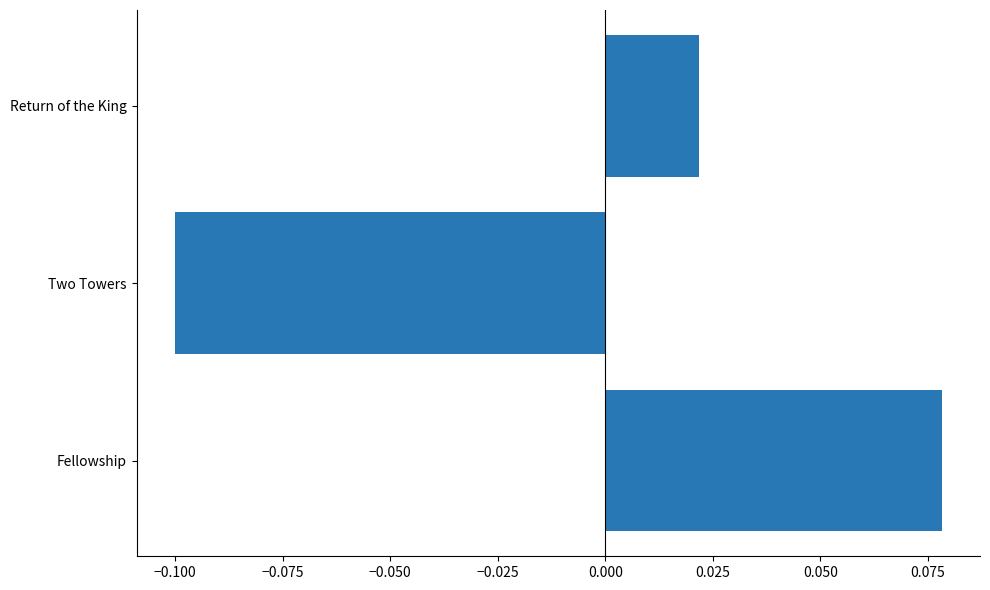

Rank the categories by value from highest to lowest.

Fellowship, Return of the King, Two Towers